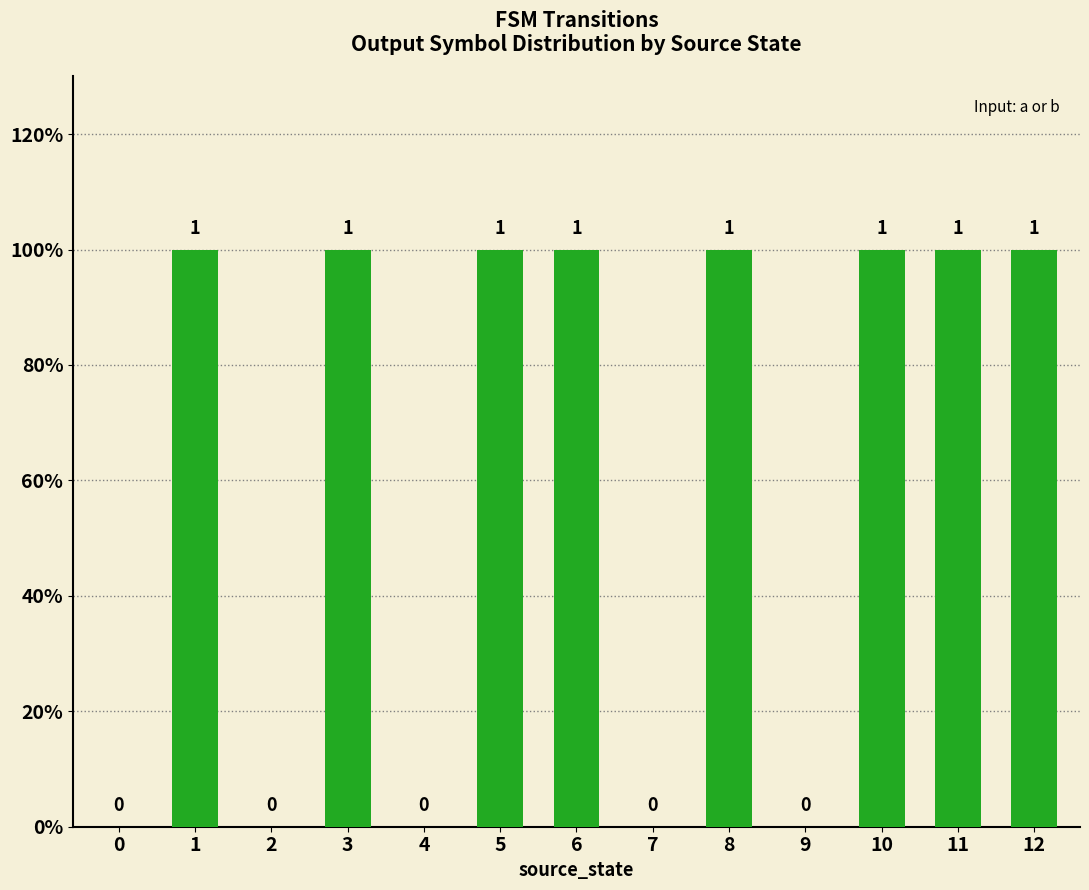

The chart shows a value of 1 at 12. True or false?

True